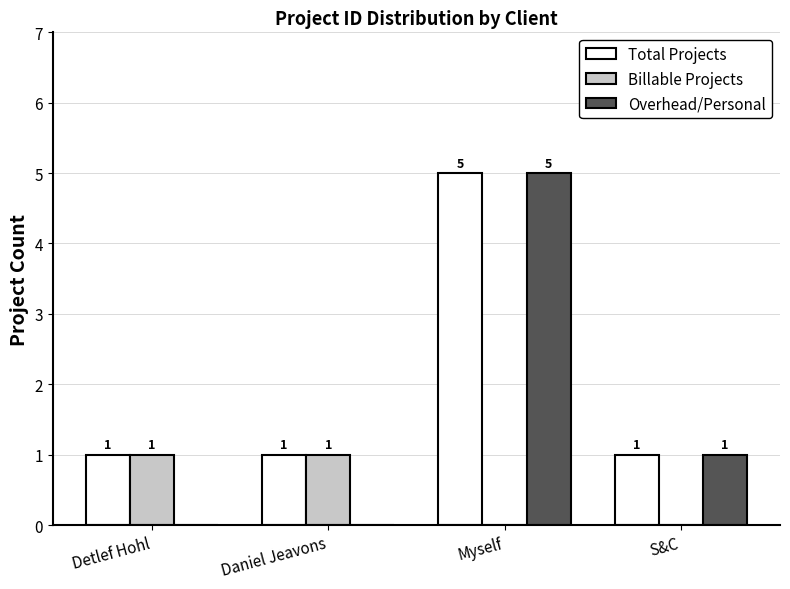

The Total Projects series shows 1 at Detlef Hohl. True or false?

True